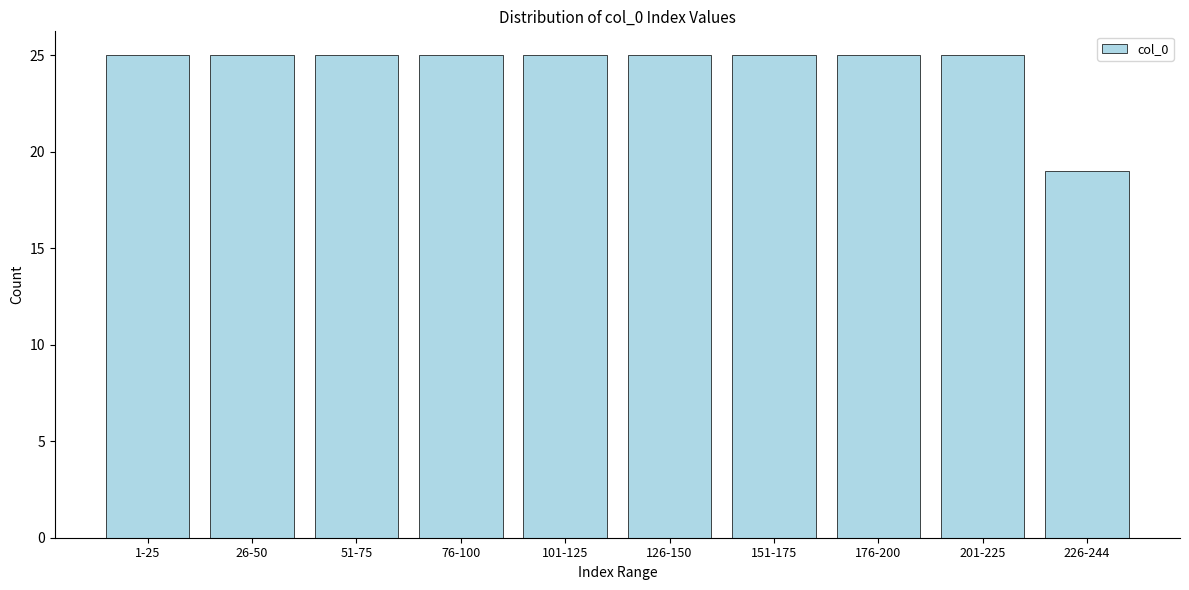

Reading left to right, extract all data points from this chart.

25	25	25	25	25	25	25	25	25	19